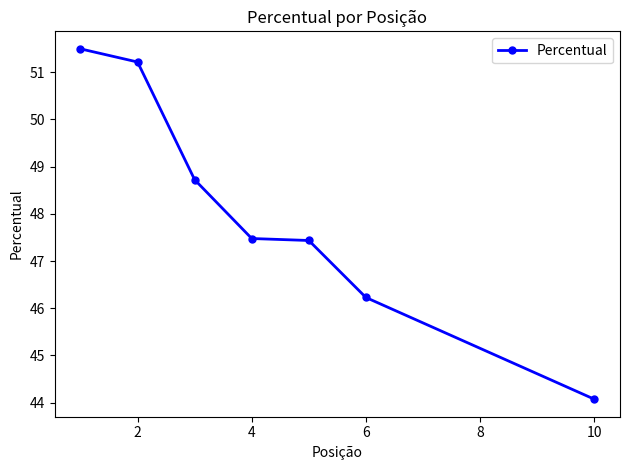

What is the greatest value displayed?

51.5